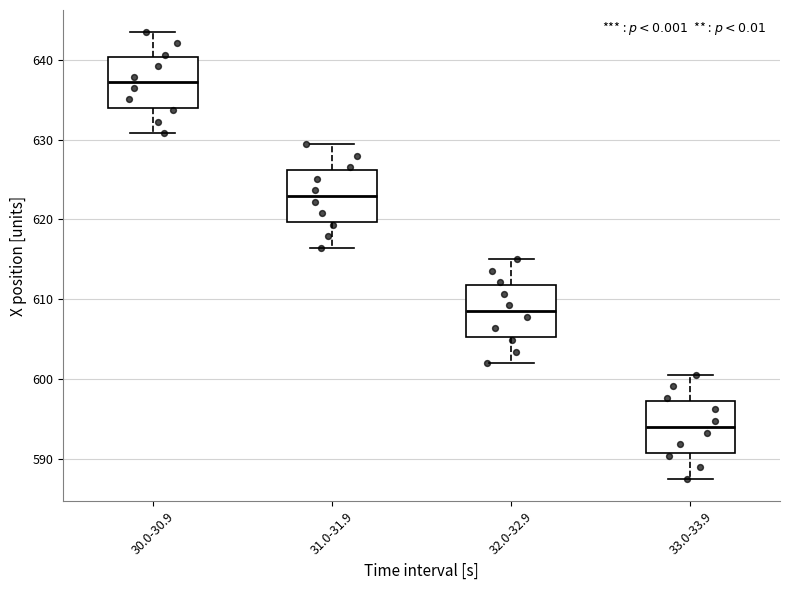

Reading left to right, read every box against the y-axis: the position of its median line, the range the box covers, and the ends of its whiskers. The values are not printed on the chart, so give them approximately, as read against the axis.

30.0-30.9: median 637, box 634 to 640, whiskers 631 to 643
31.0-31.9: median 623, box 620 to 626, whiskers 616 to 629
32.0-32.9: median 609, box 605 to 612, whiskers 602 to 615
33.0-33.9: median 594, box 591 to 597, whiskers 588 to 601